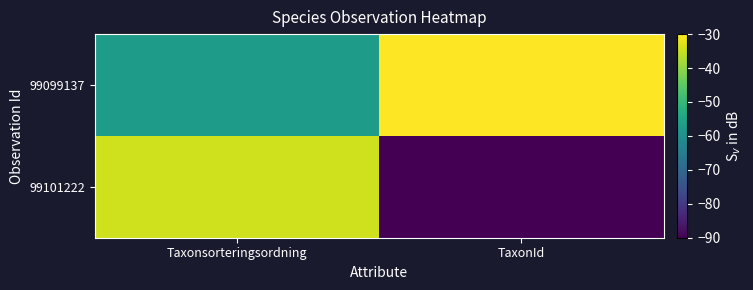

Between TaxonId and Taxonsorteringsordning, which is larger?

TaxonId